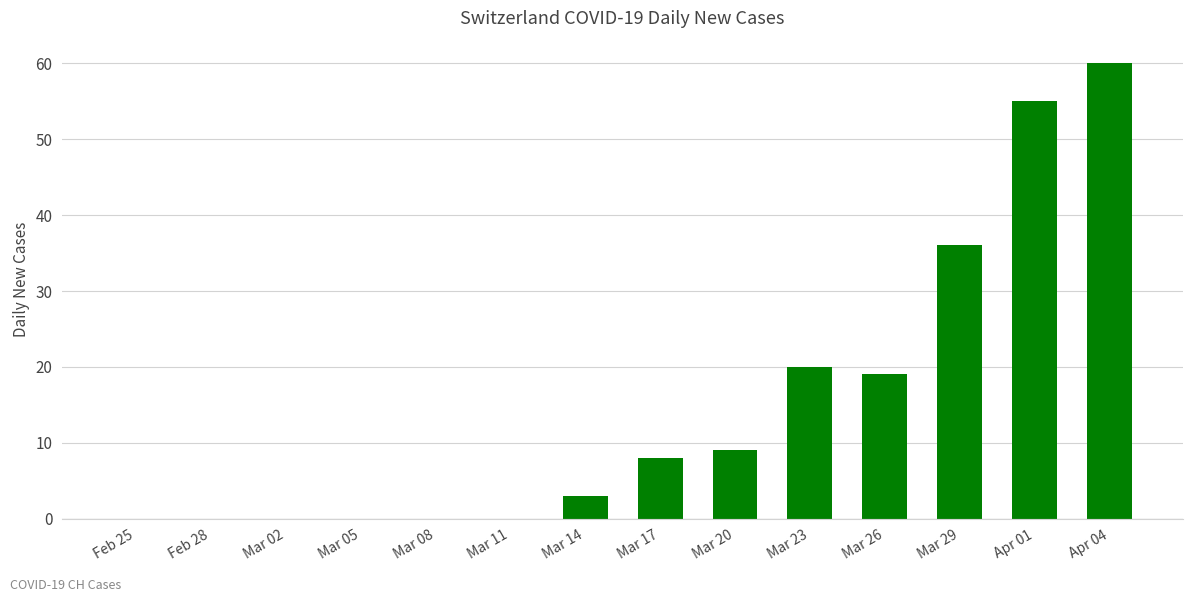

What is the sum of the values at Mar 14 and Mar 23?

23